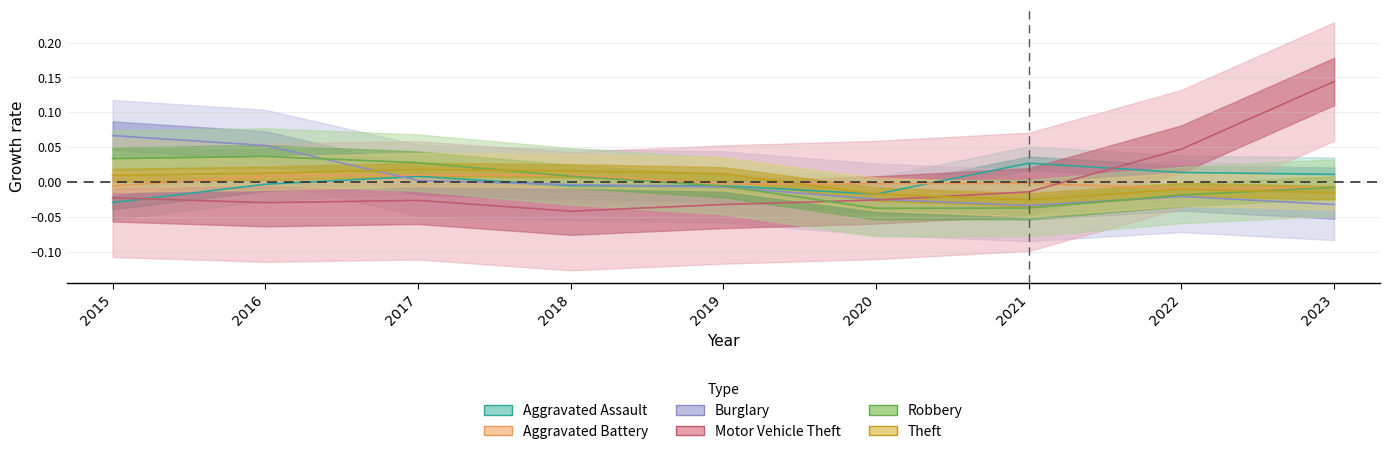

How many interior local valleys does the Robbery series have?

1